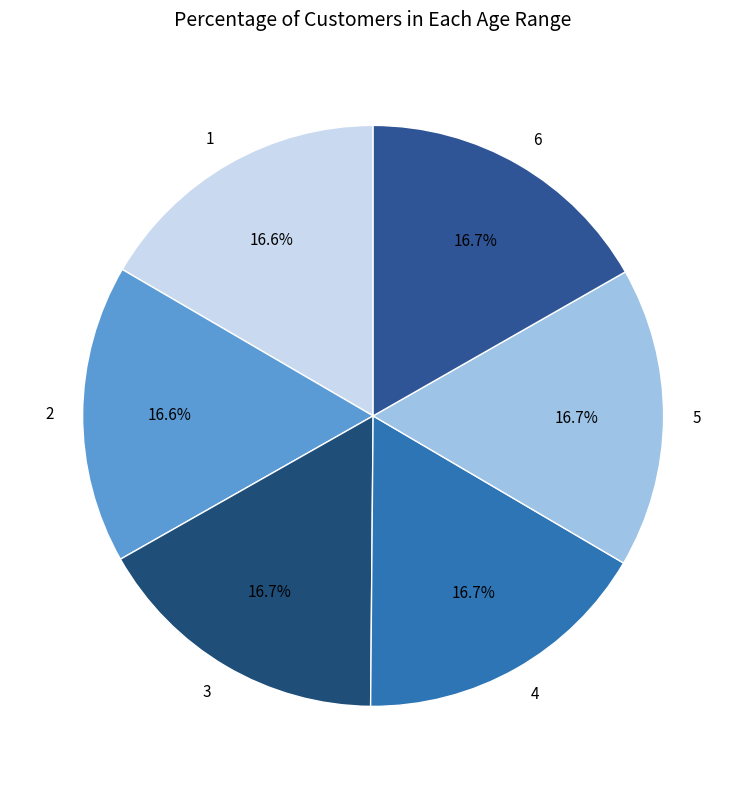

To the nearest percent, what is the average slice percentage?

17%